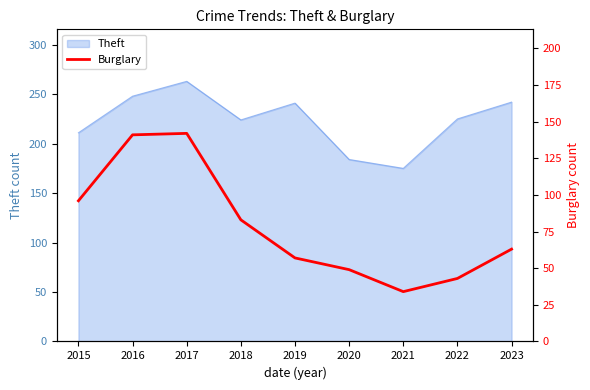

Which label corresponds to the largest value in the chart?

2017